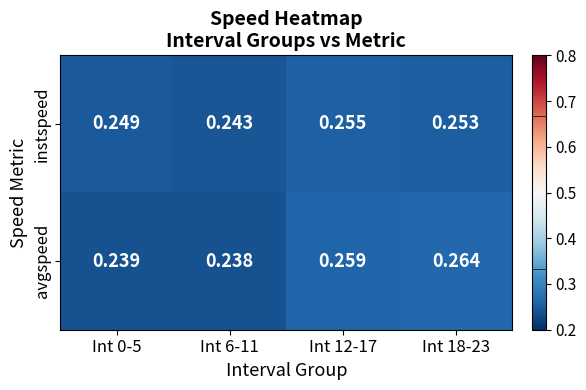

At how many categories does at least one series exceed 0?

4